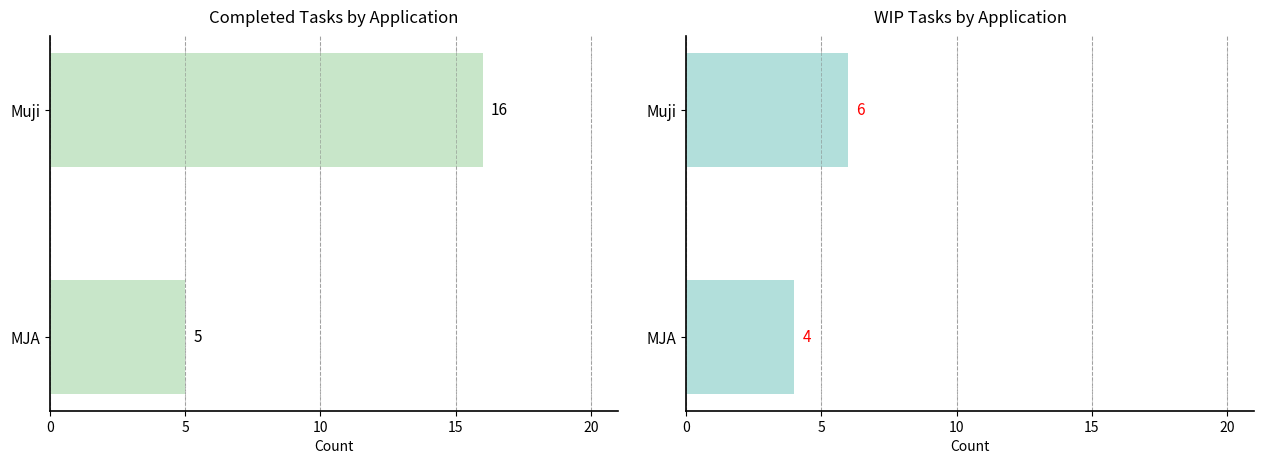

What is the difference between the highest and lowest values at MJA?

1